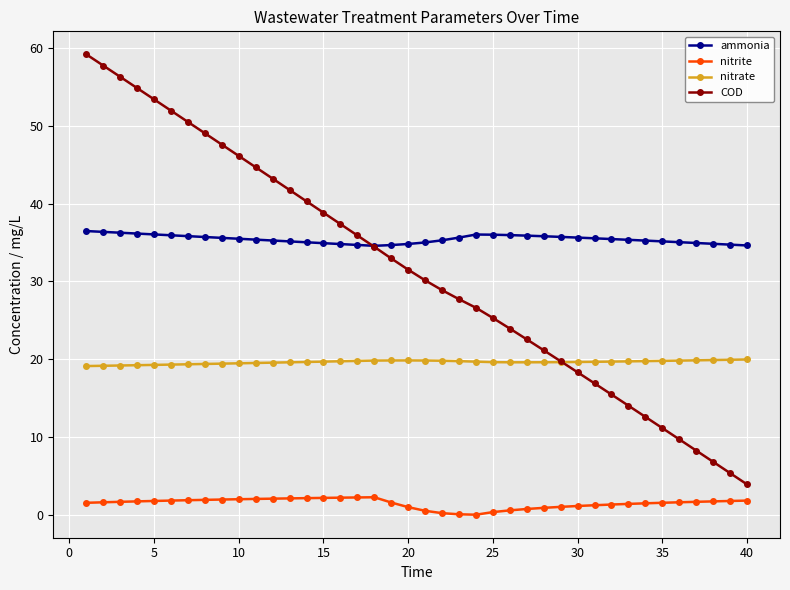

Rank the series by their maximum value, from lowest to highest.

nitrite, nitrate, ammonia, COD